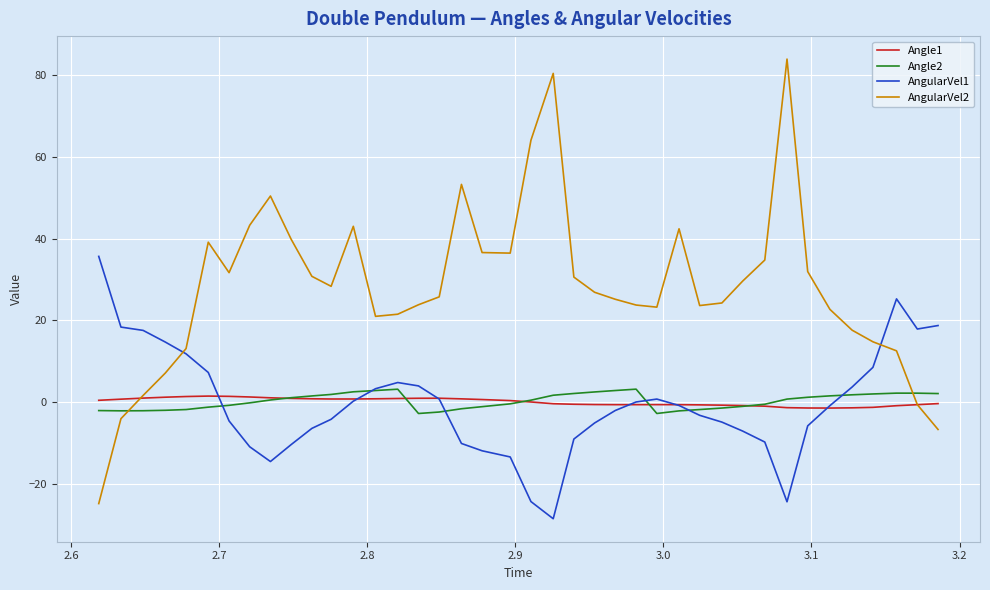

After their last crossing, which series has the higher values: Angle2 or AngularVel2?

Angle2